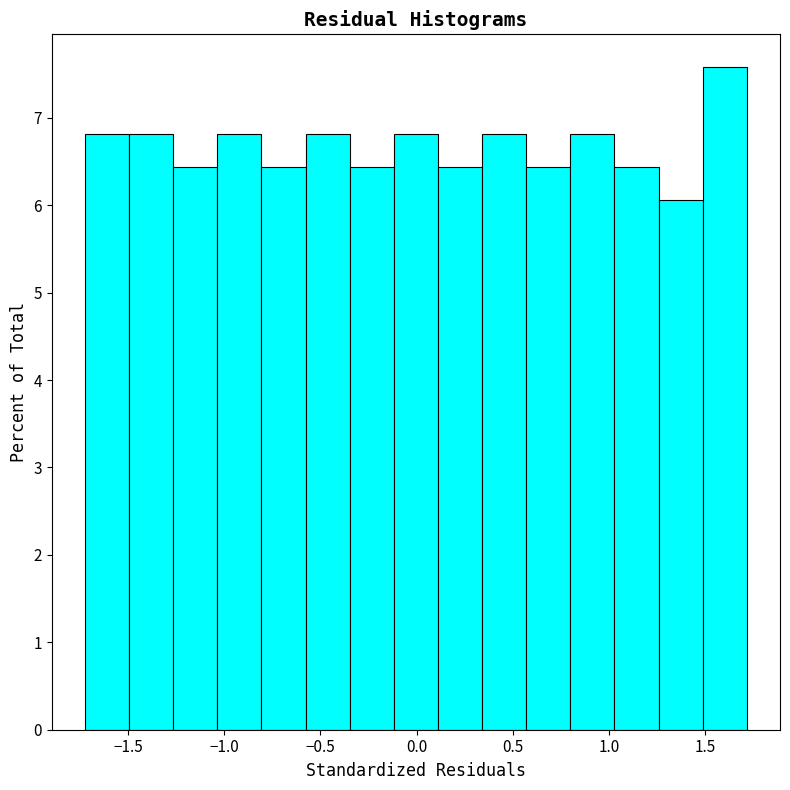

Reading left to right, transcribe this chart: for each bar, give the range it covers on the x-axis and its height. Neither the bar edges nor the heights are printed on the chart, so give them approximately, as read against the axes.

-1.70 to -1.50: 6.8
-1.50 to -1.25: 6.8
-1.25 to -1.05: 6.4
-1.05 to -0.80: 6.8
-0.80 to -0.60: 6.4
-0.60 to -0.35: 6.8
-0.35 to -0.10: 6.4
-0.10 to 0.10: 6.8
0.10 to 0.35: 6.4
0.35 to 0.55: 6.8
0.55 to 0.80: 6.4
0.80 to 1.05: 6.8
1.05 to 1.25: 6.4
1.25 to 1.50: 6.1
1.50 to 1.70: 7.6